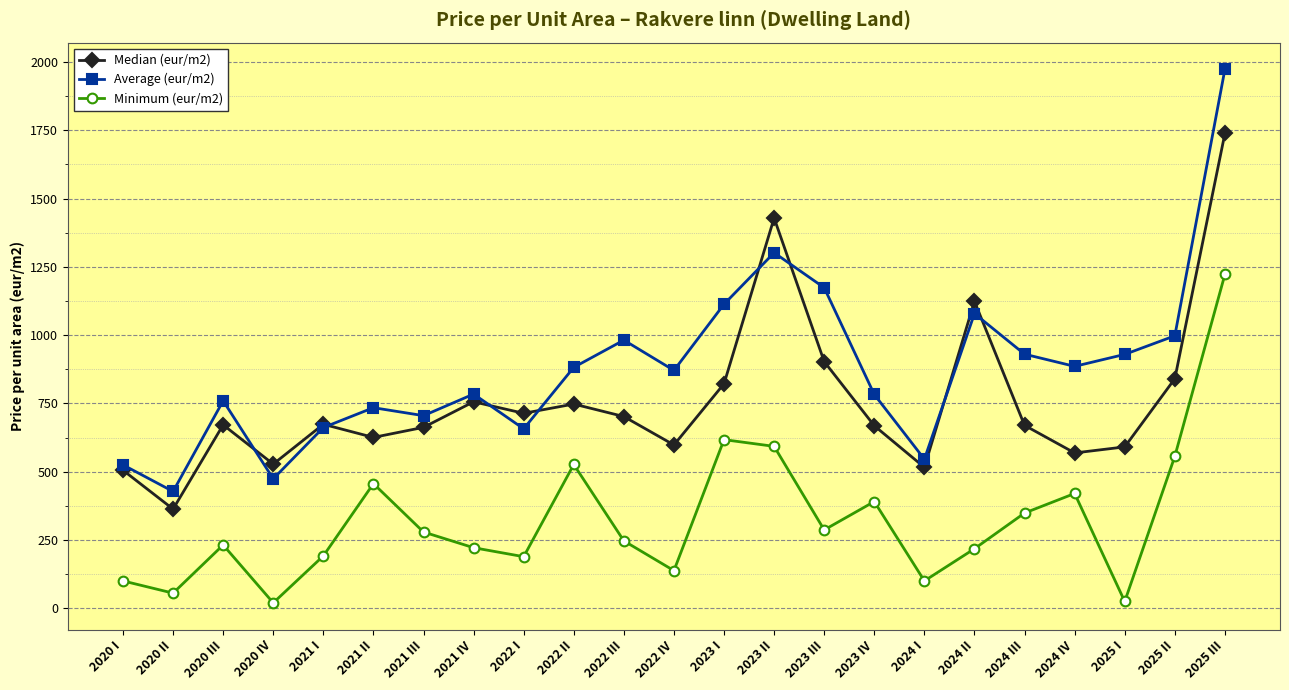

Rank the series by their maximum value, from lowest to highest.

Minimum (eur/m2), Median (eur/m2), Average (eur/m2)